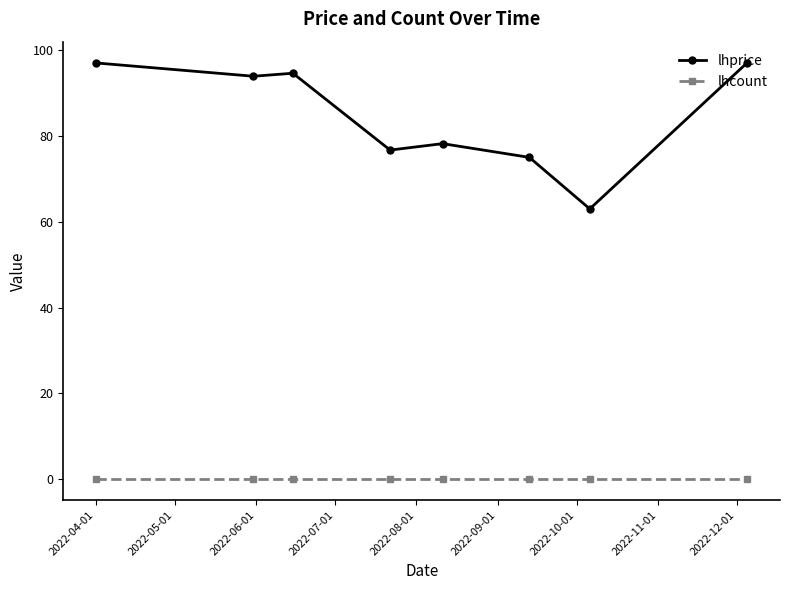

True or false: lhprice and lhcount intersect in this chart.

False